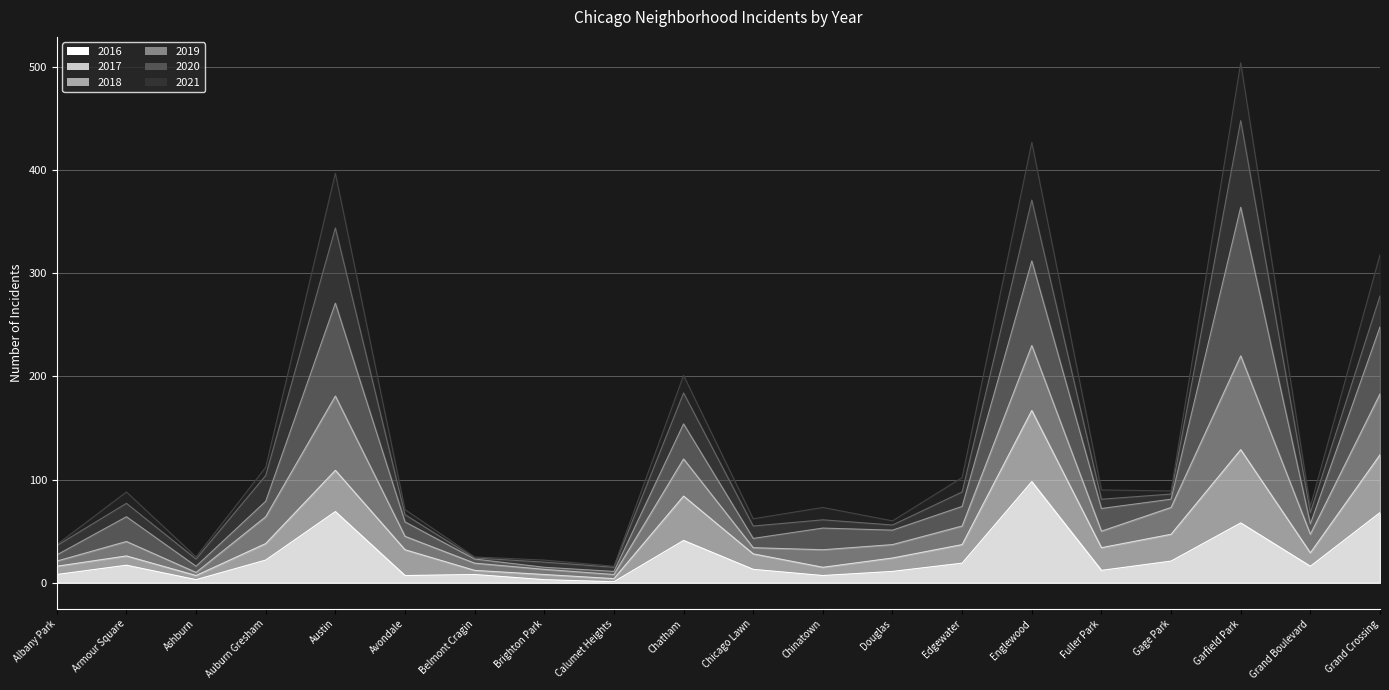

True or false: 2018 and 2016 intersect in this chart.

False